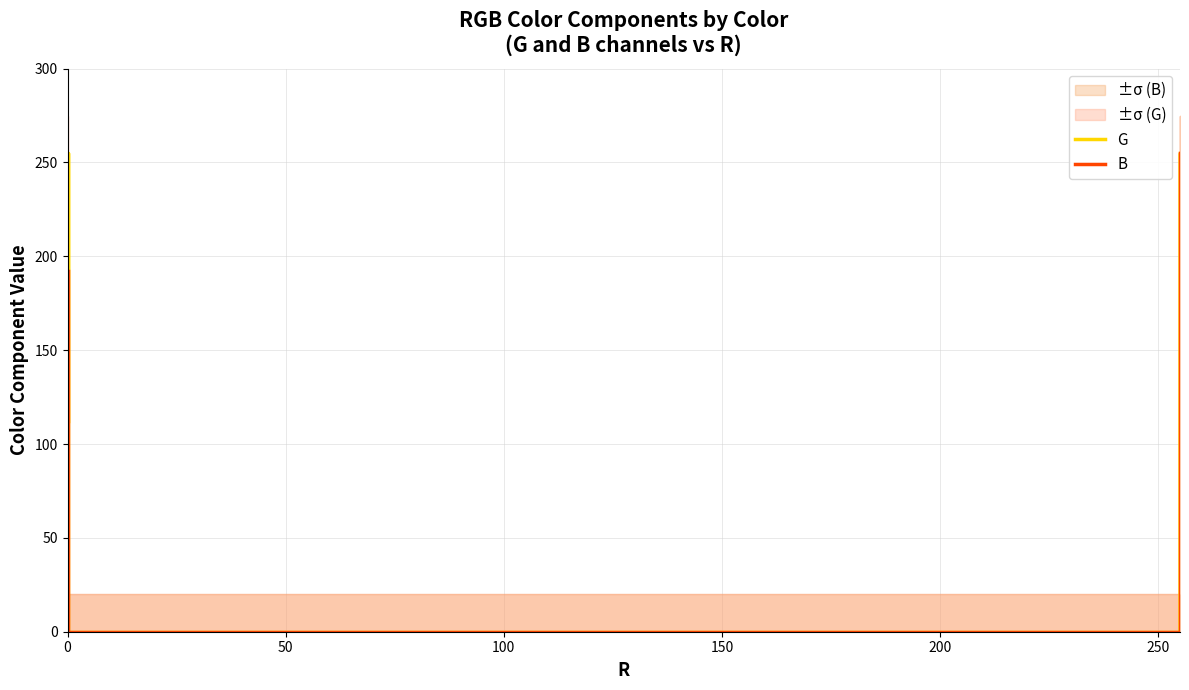

At how many categories does at least one series exceed 131?

5